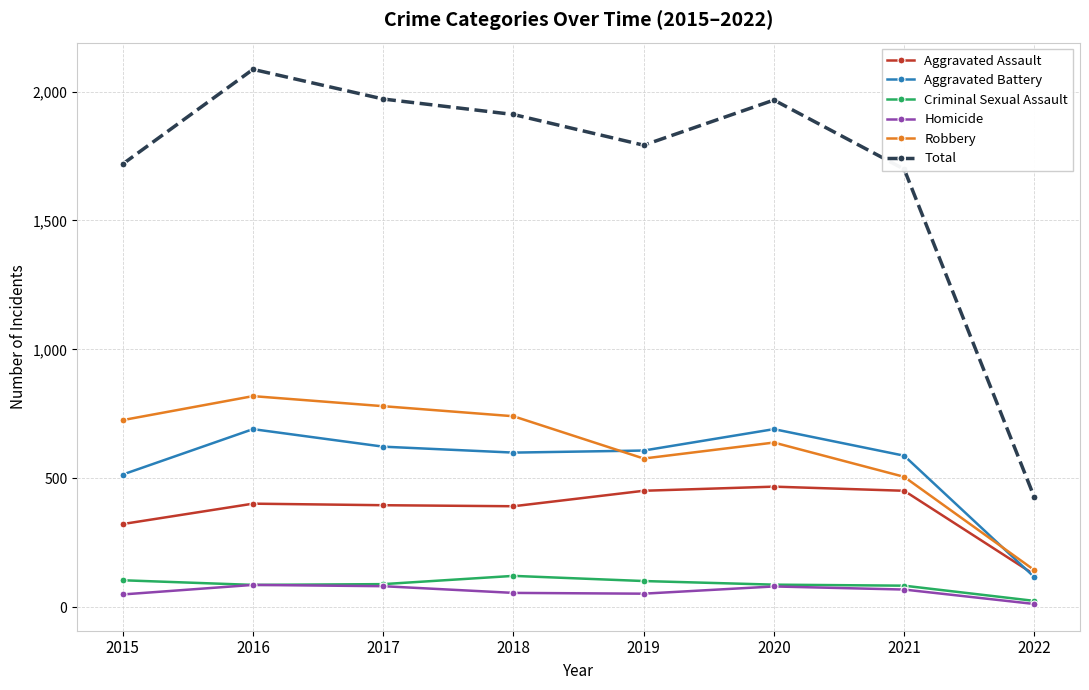

Which series has the largest range (max minus min)?

Total